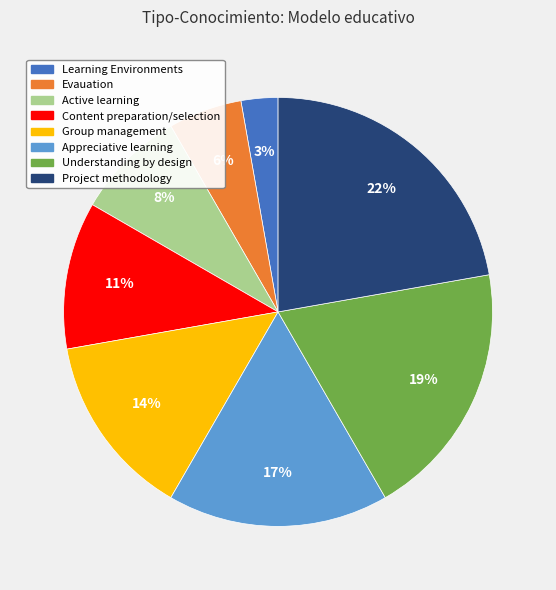

Count the number of slices in the pie.

8